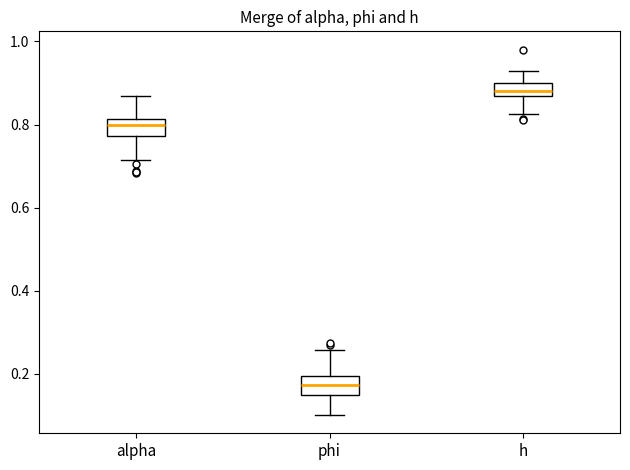

Reading left to right, read every box against the y-axis: the position of its median line, the range the box covers, and the ends of its whiskers. The values are not printed on the chart, so give them approximately, as read against the axis.

alpha: median 0.80, box 0.78 to 0.82, whiskers 0.72 to 0.86
phi: median 0.18, box 0.16 to 0.20, whiskers 0.10 to 0.26
h: median 0.88, box 0.86 to 0.90, whiskers 0.82 to 0.92